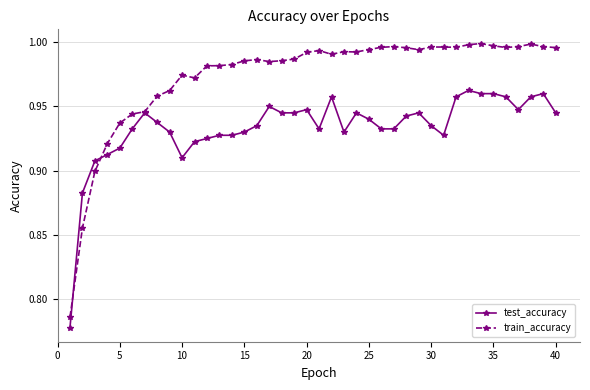

True or false: test_accuracy has more than 1 points higher than both neighbors.

True